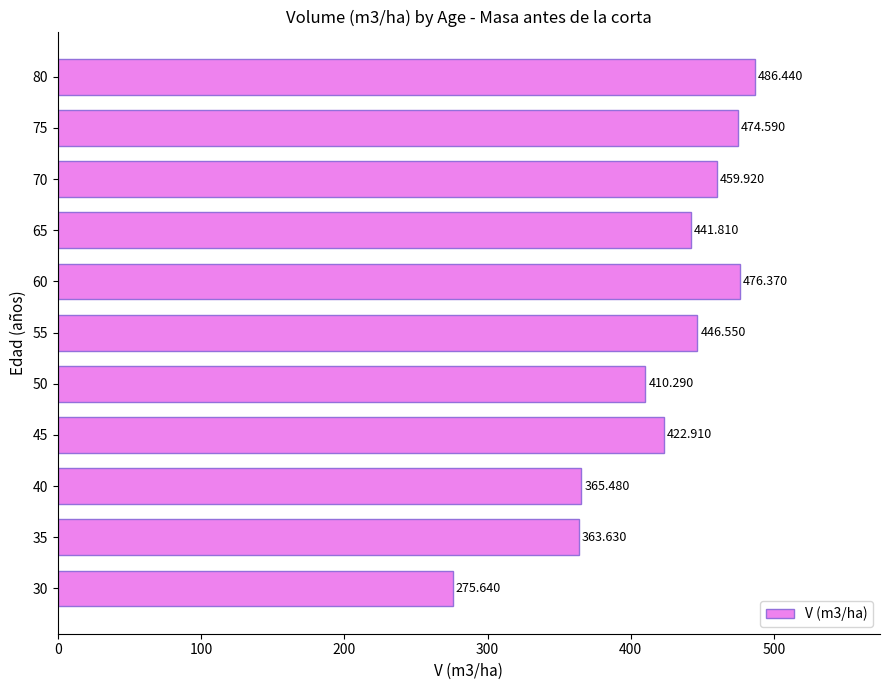

Are the bars horizontal?

Yes